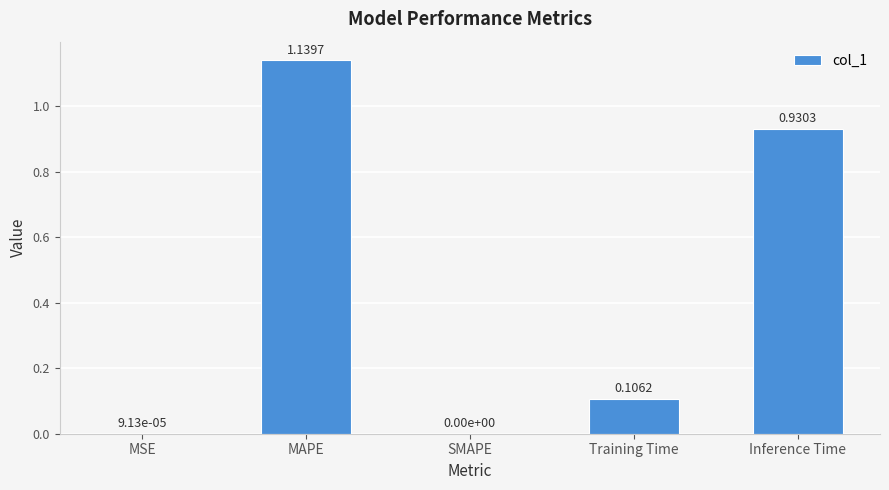

What is the sum of the values at Training Time and Inference Time?

1.0